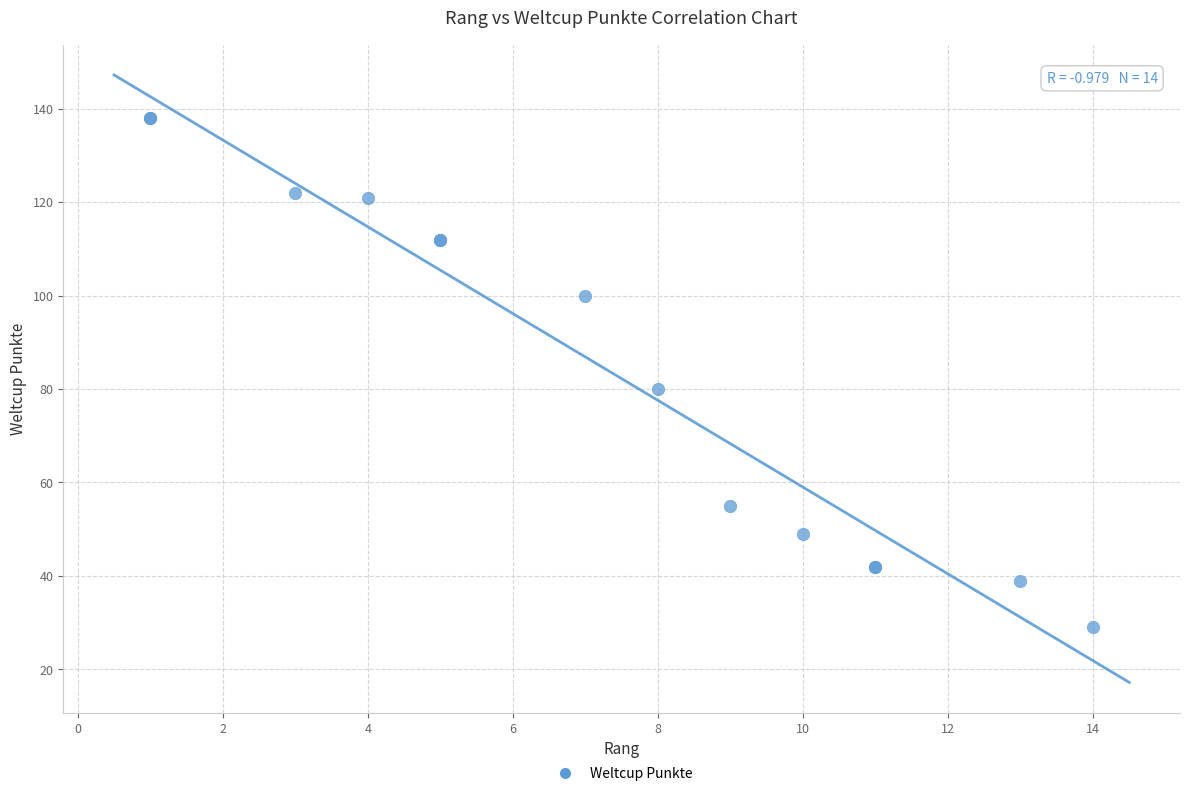

What Y value in the scatter plot is closest to 83?

80